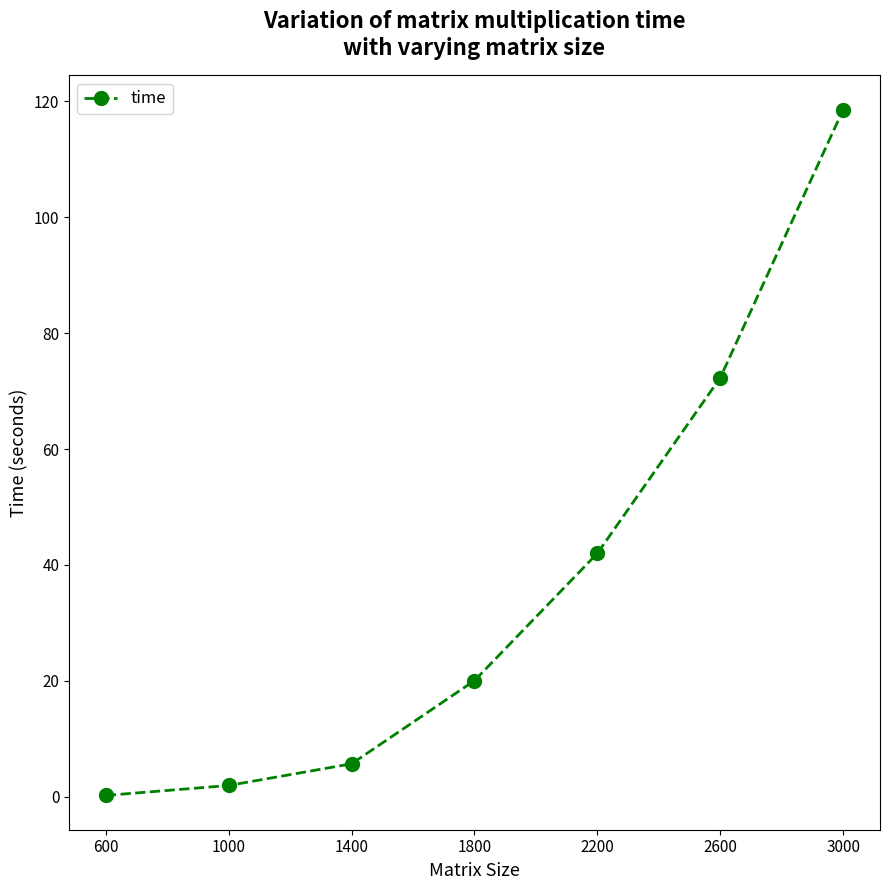

Does the chart have visible grid lines?

No